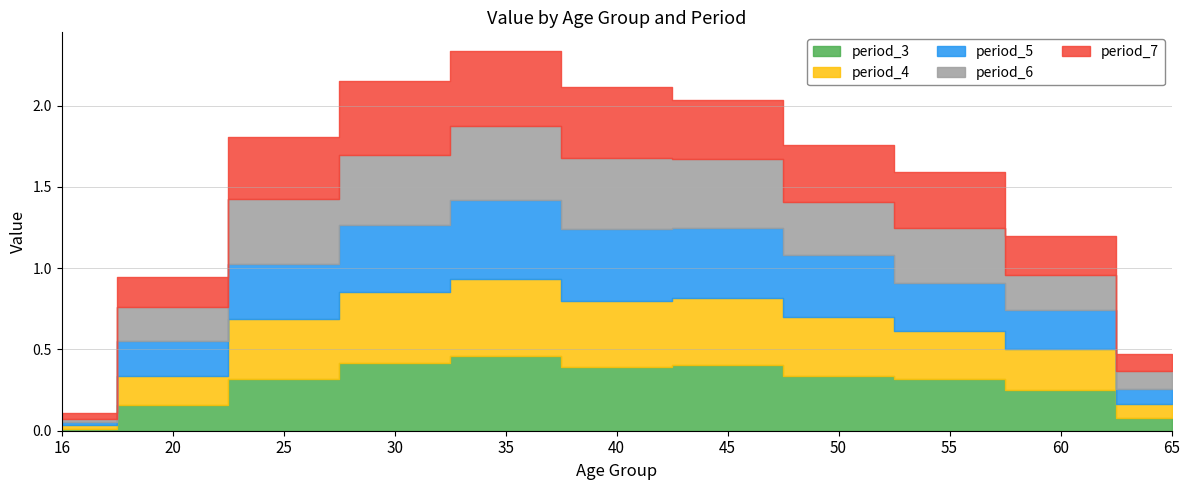

How many intersections are there between period_4 and period_3?

2